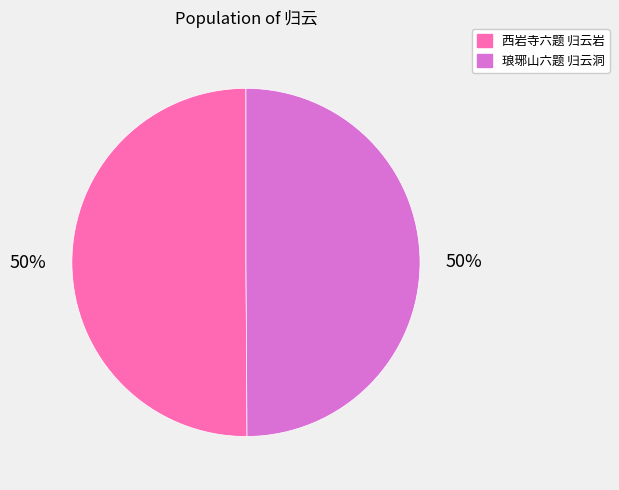

Approximately how many times larger is the value at 琅琊山六题 归云洞 compared to 西岩寺六题 归云岩?

1.0